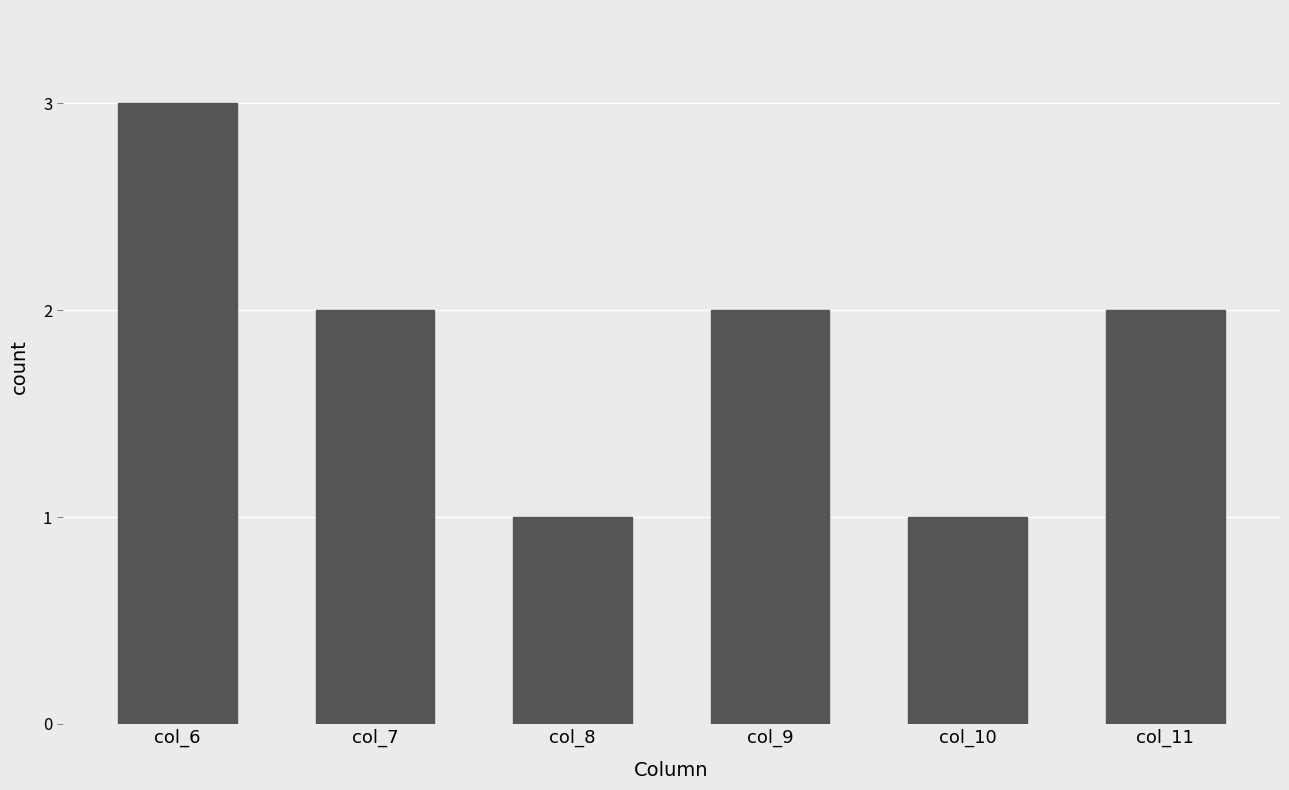

What is the value of the 3rd bar from the left?

1